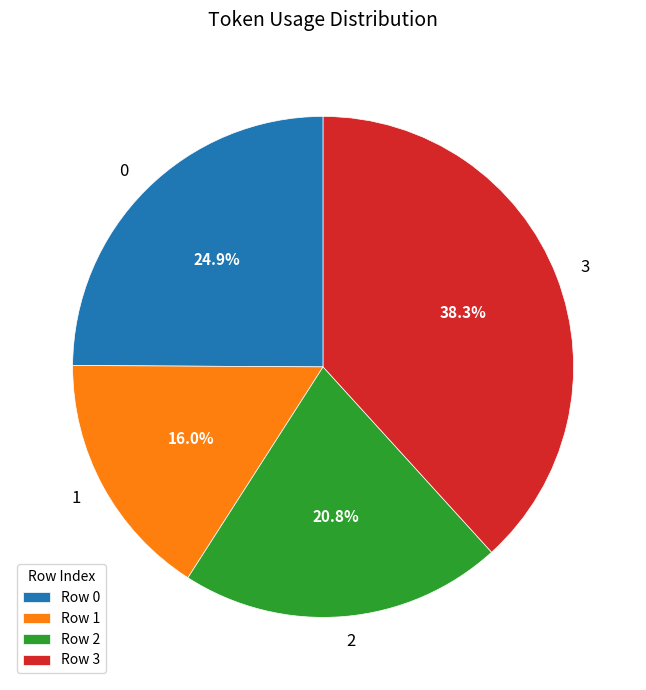

Does 3 represent more than half of the total?

No